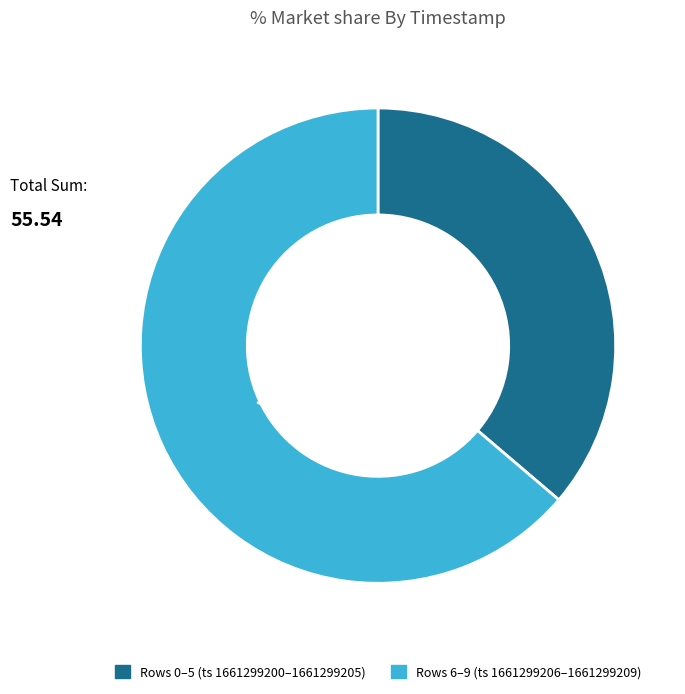

To the nearest percent, what is the difference between the 1661299203 and 1661299206 slice percentages?

7%